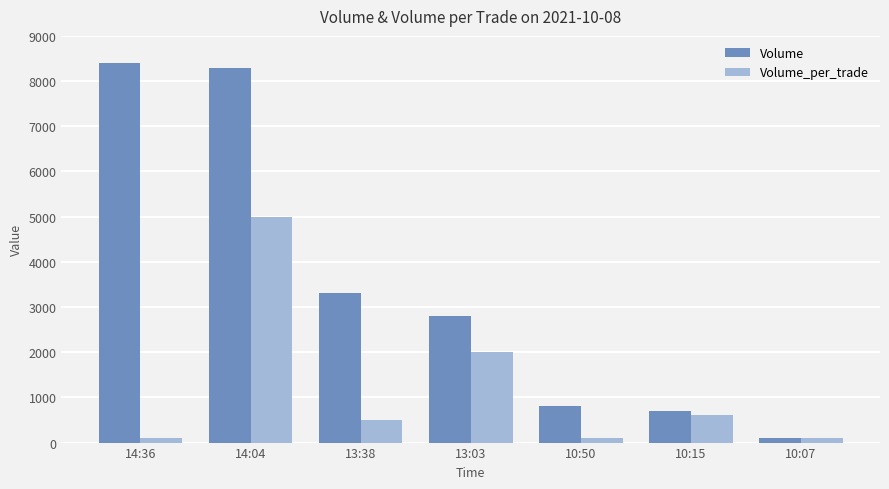

Are the bars grouped side by side (vs. stacked)?

Yes